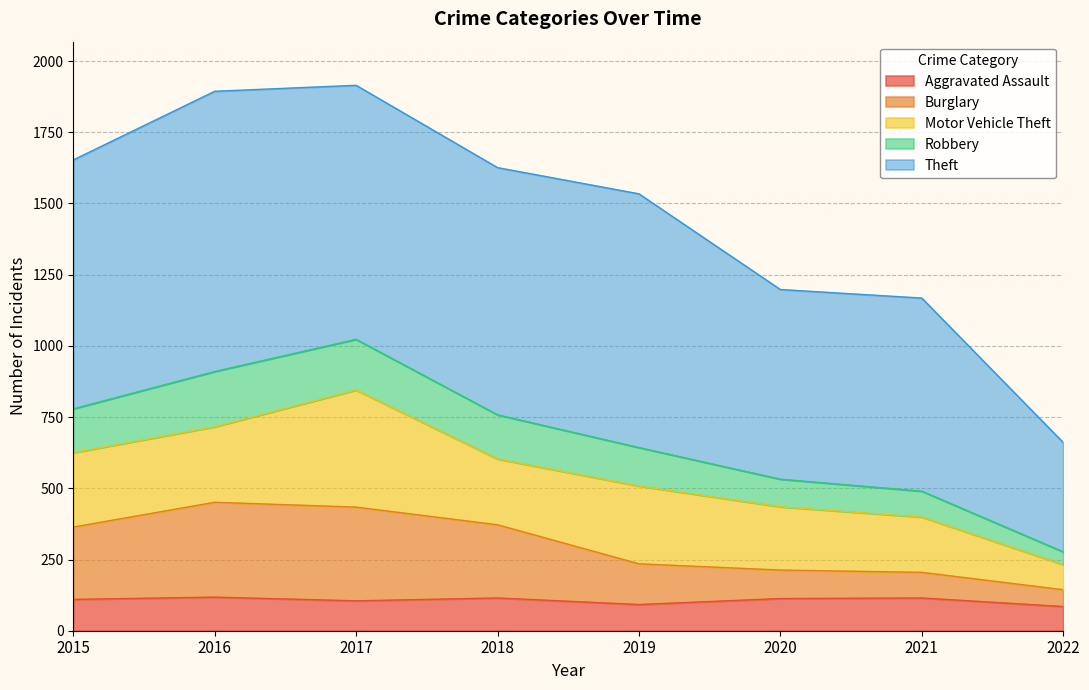

What is the minimum value for Aggravated Assault?

85